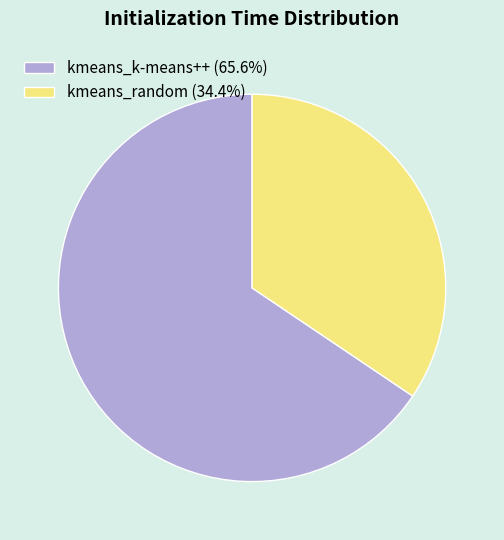

Rank the categories by value from highest to lowest.

kmeans_k-means++, kmeans_random